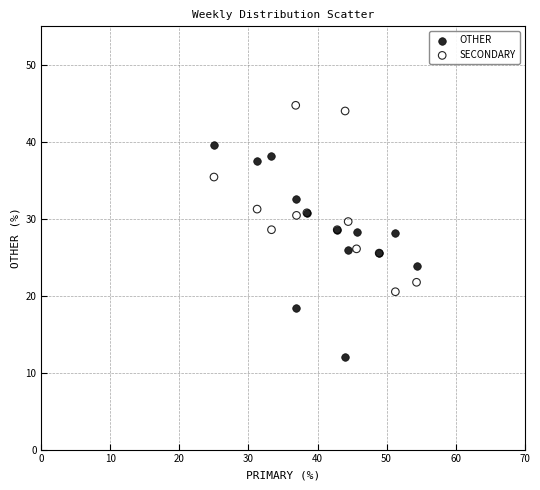

What is the X range (max minus min) for the scatter plot?

29.3